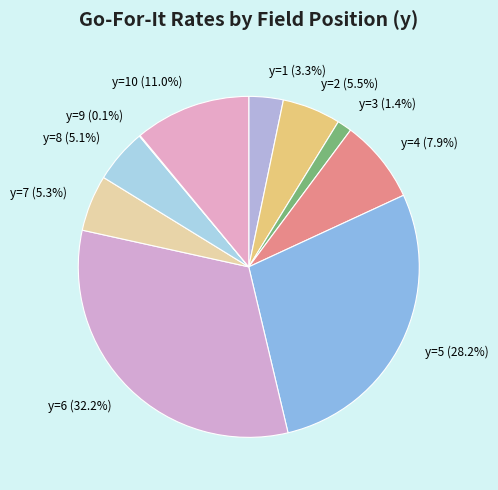

Does y=7 account for over 50% of the chart?

No